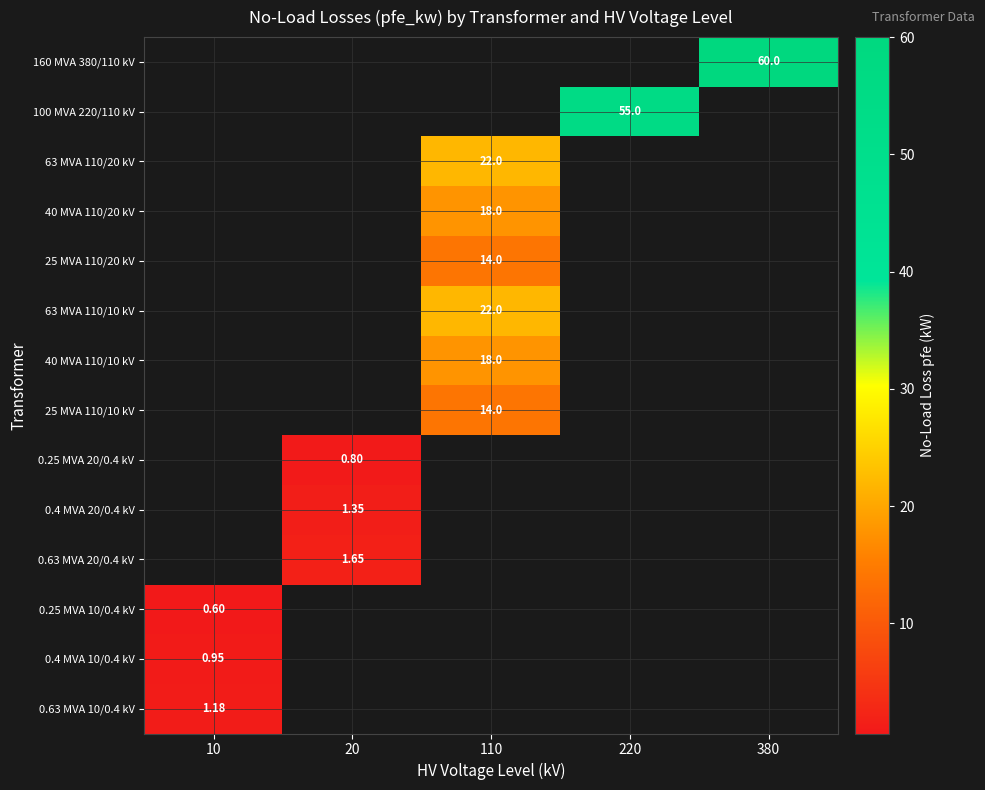

Which label corresponds to the smallest value in the chart?

10